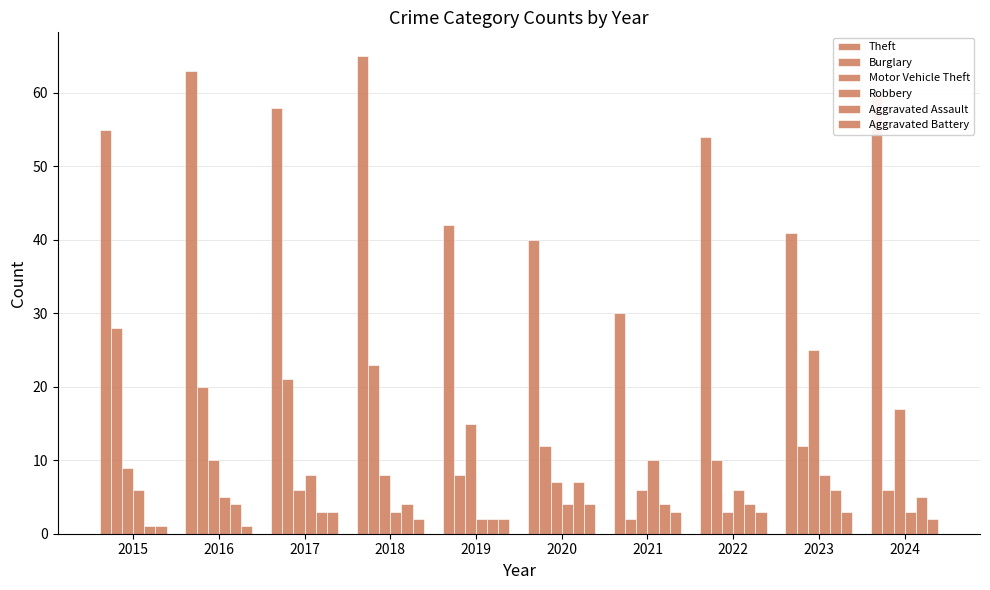

How many groups of bars are there?

10